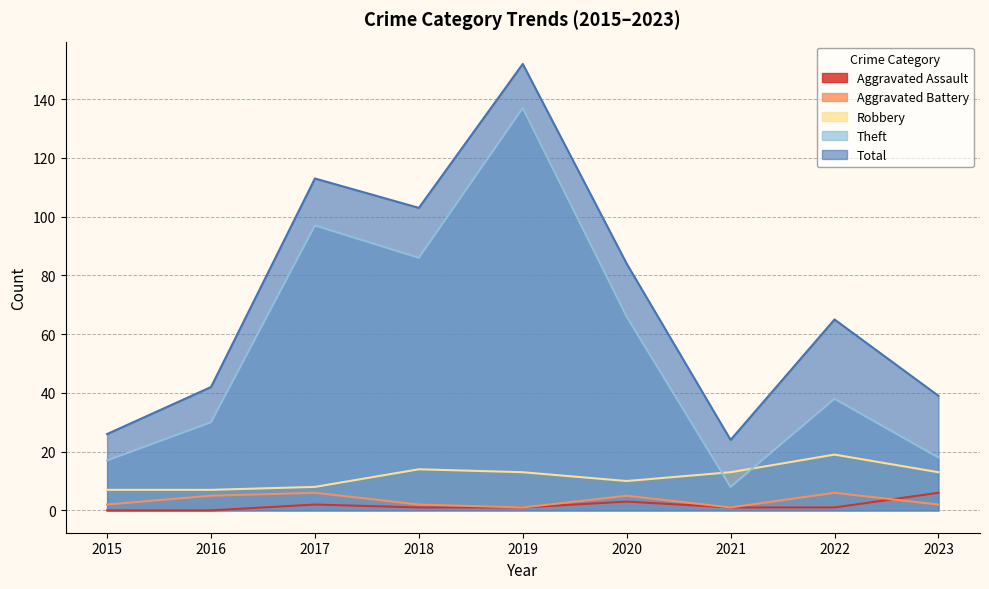

Between 2019 and 2023, which is larger?

2023